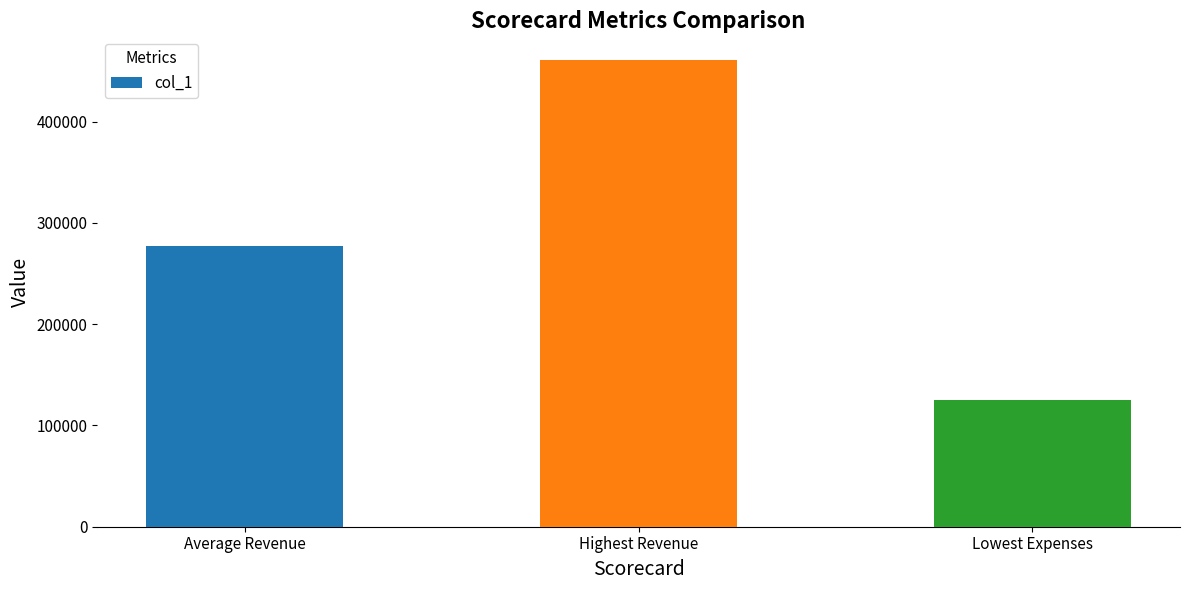

Rank the categories by value from highest to lowest.

Highest Revenue, Average Revenue, Lowest Expenses